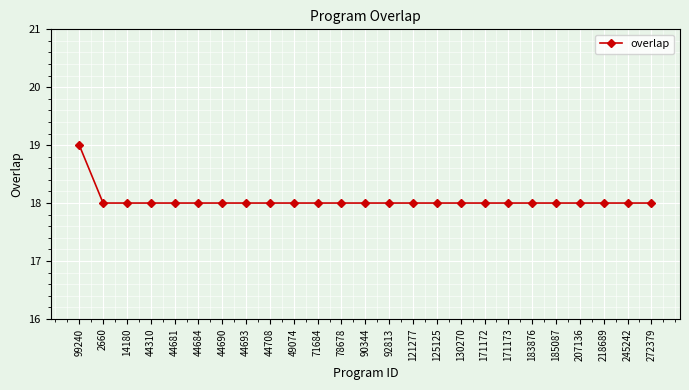

Reading right to left, extract all data points from this chart.

18	18	18	18	18	18	18	18	18	18	18	18	18	18	18	18	18	18	18	18	18	18	18	18	19